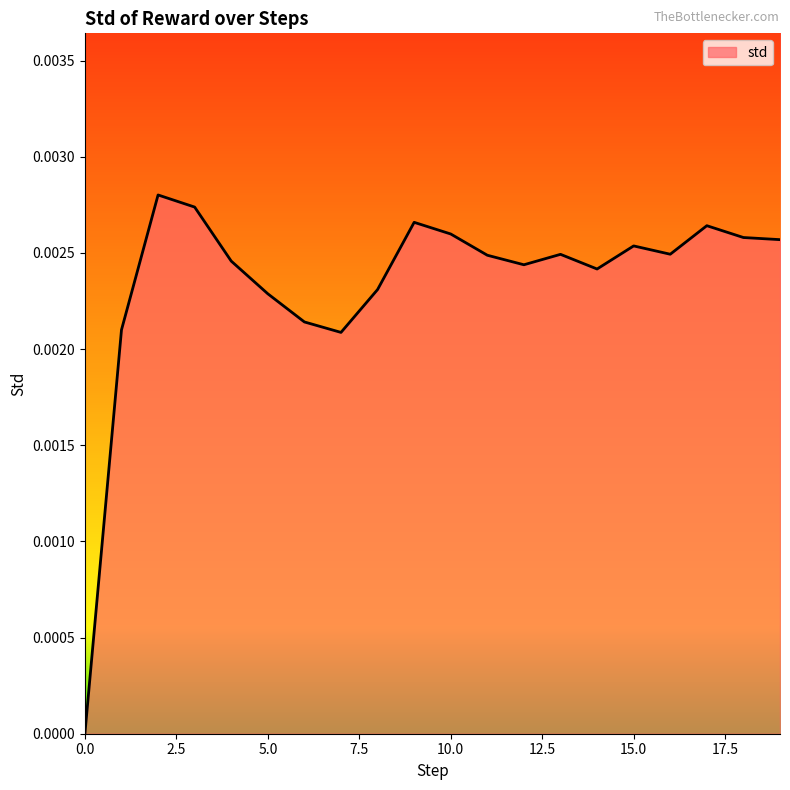

Does the chart display data point markers on the line(s)?

No